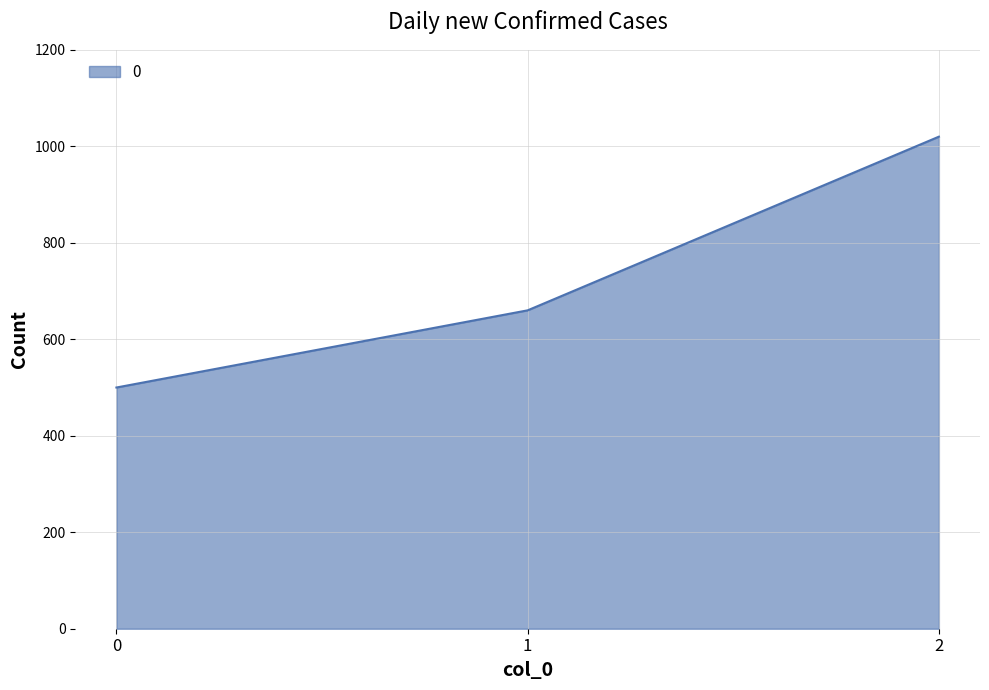

List the labels in order of value, smallest first.

0, 1, 2